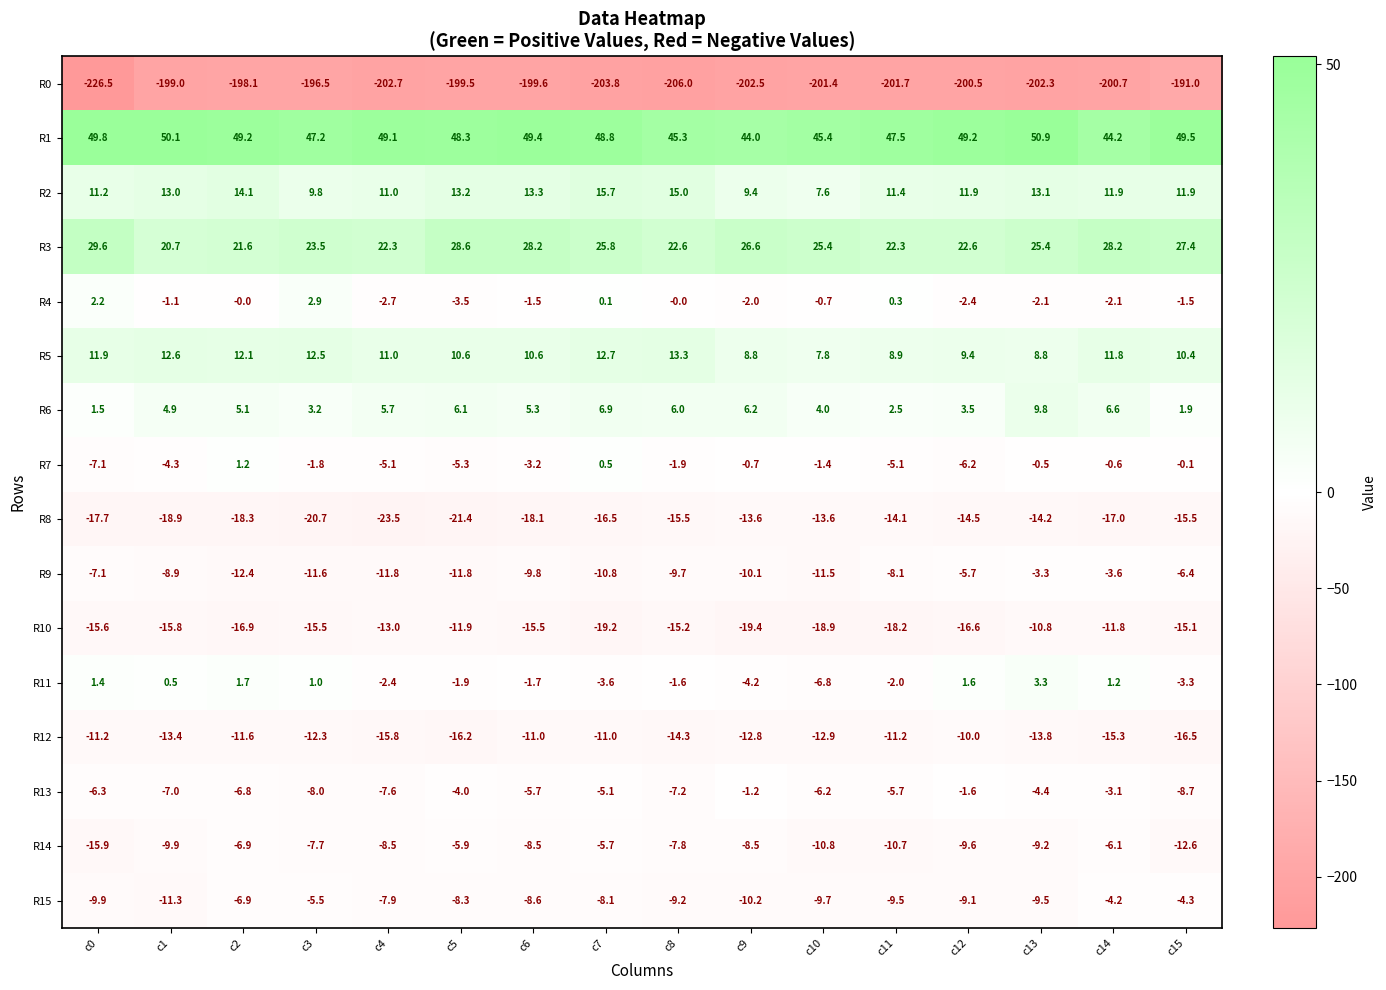

What is the difference between the highest and lowest values at c8?

251.3